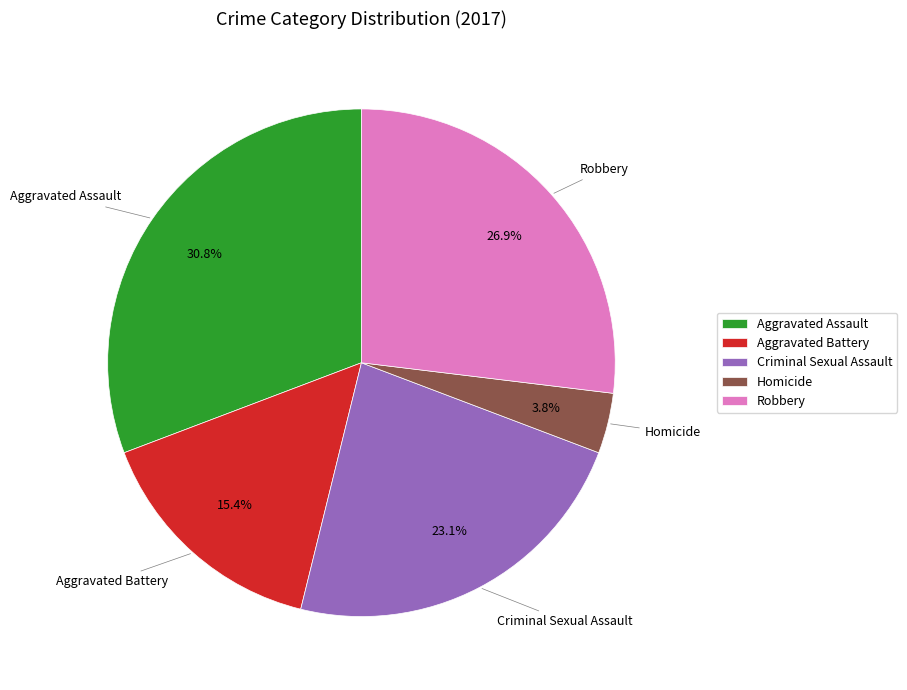

To the nearest percent, what is the difference between the largest and smallest slice percentages?

27%